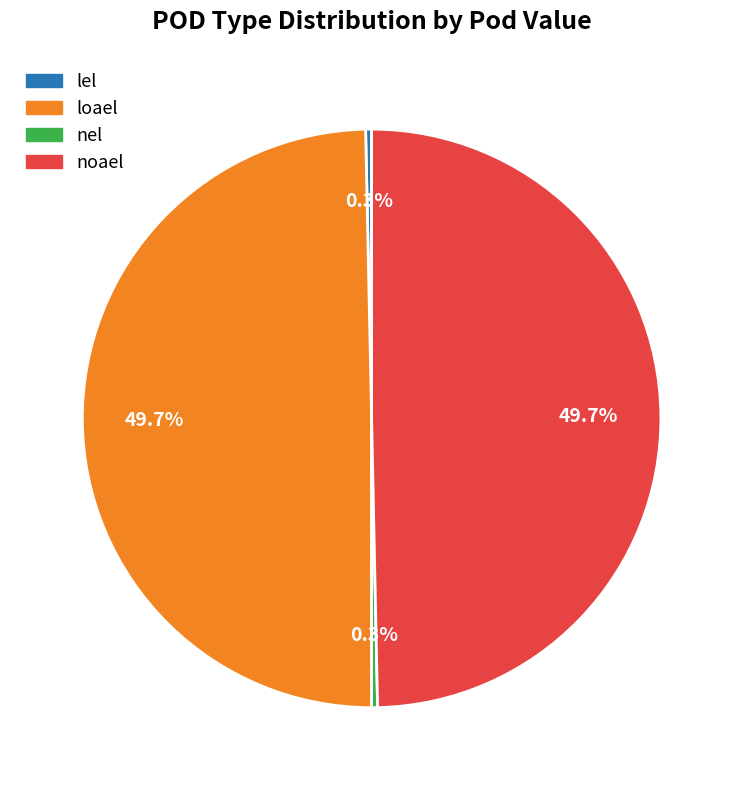

What percentage is NOT represented by noael?

50.3%